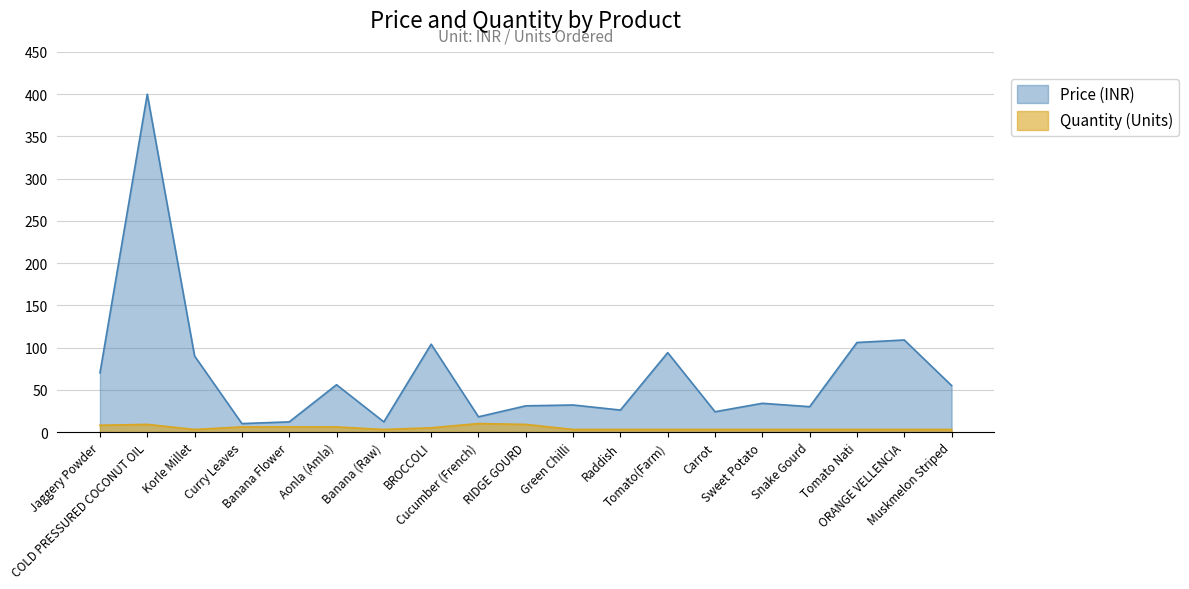

At Tomato(Farm), list the series in order from largest to smallest.

Price (INR), Quantity (Units)